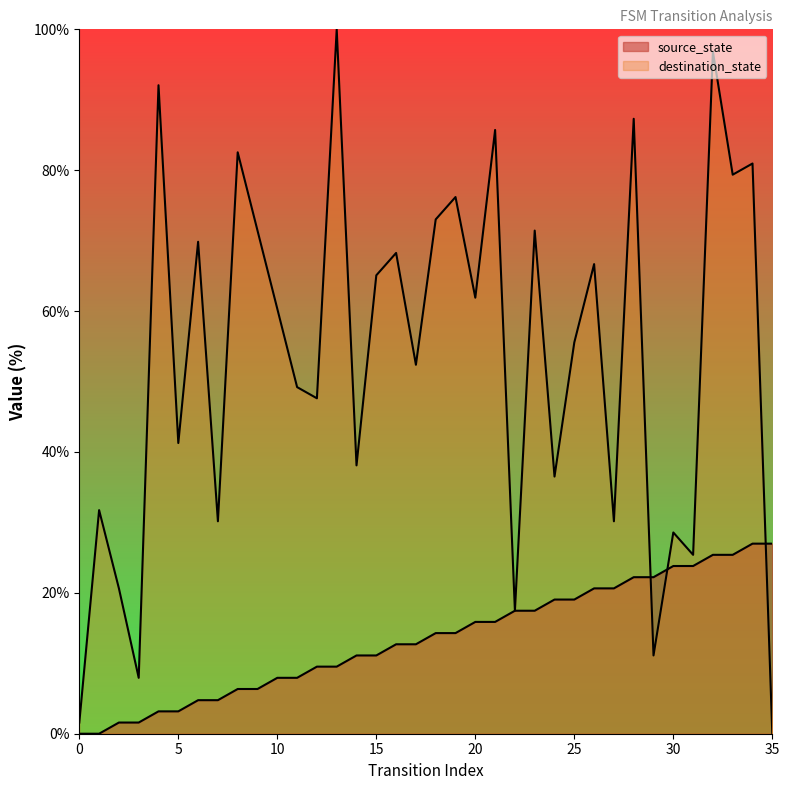

What is the sum of the destination_state values at 1 and 23?

103.2